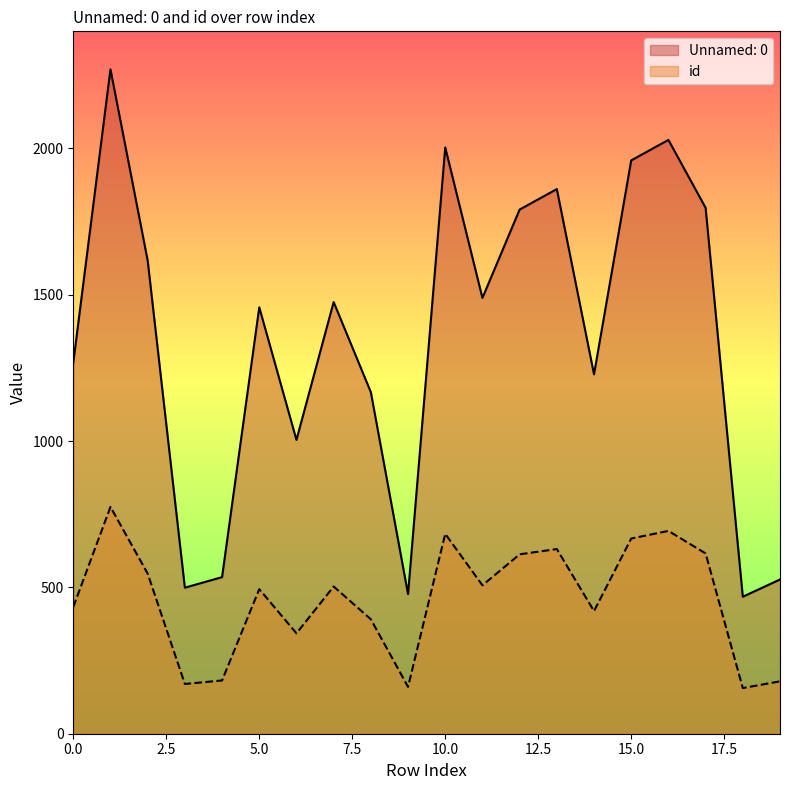

What is the average value of the id series?

458